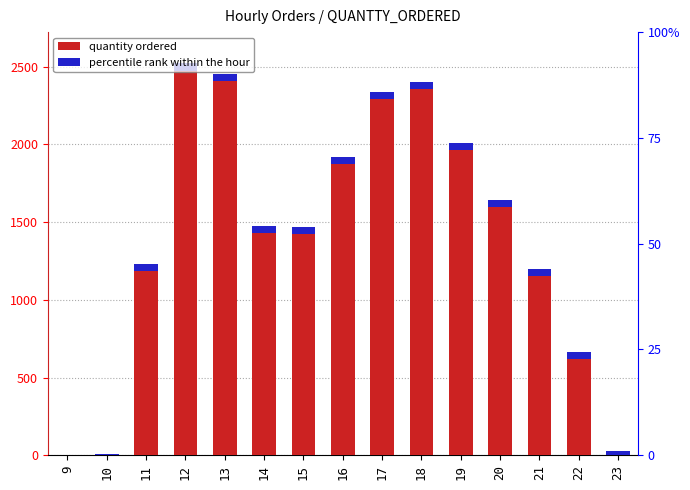

Which has a higher value, 11 or 10?

11